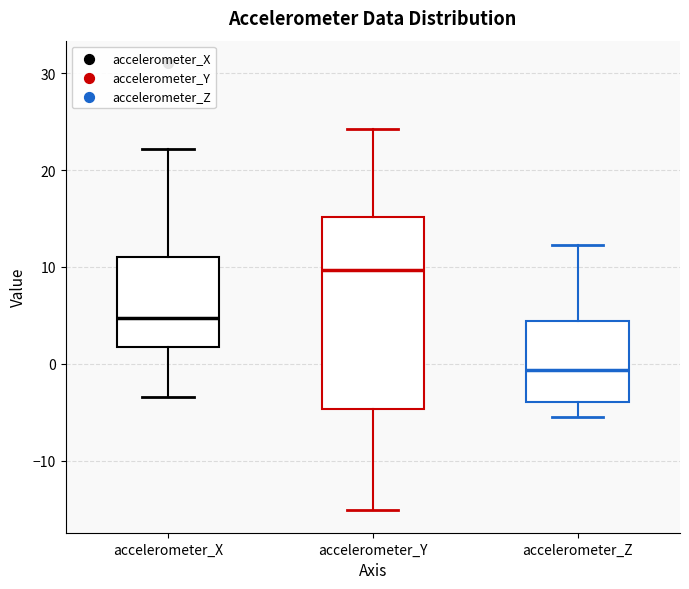

Reading left to right, read every box against the y-axis: the position of its median line, the range the box covers, and the ends of its whiskers. The values are not printed on the chart, so give them approximately, as read against the axis.

accelerometer_X: median 5, box 2 to 11, whiskers -3 to 22
accelerometer_Y: median 10, box -5 to 15, whiskers -15 to 24
accelerometer_Z: median -1, box -4 to 4, whiskers -6 to 12